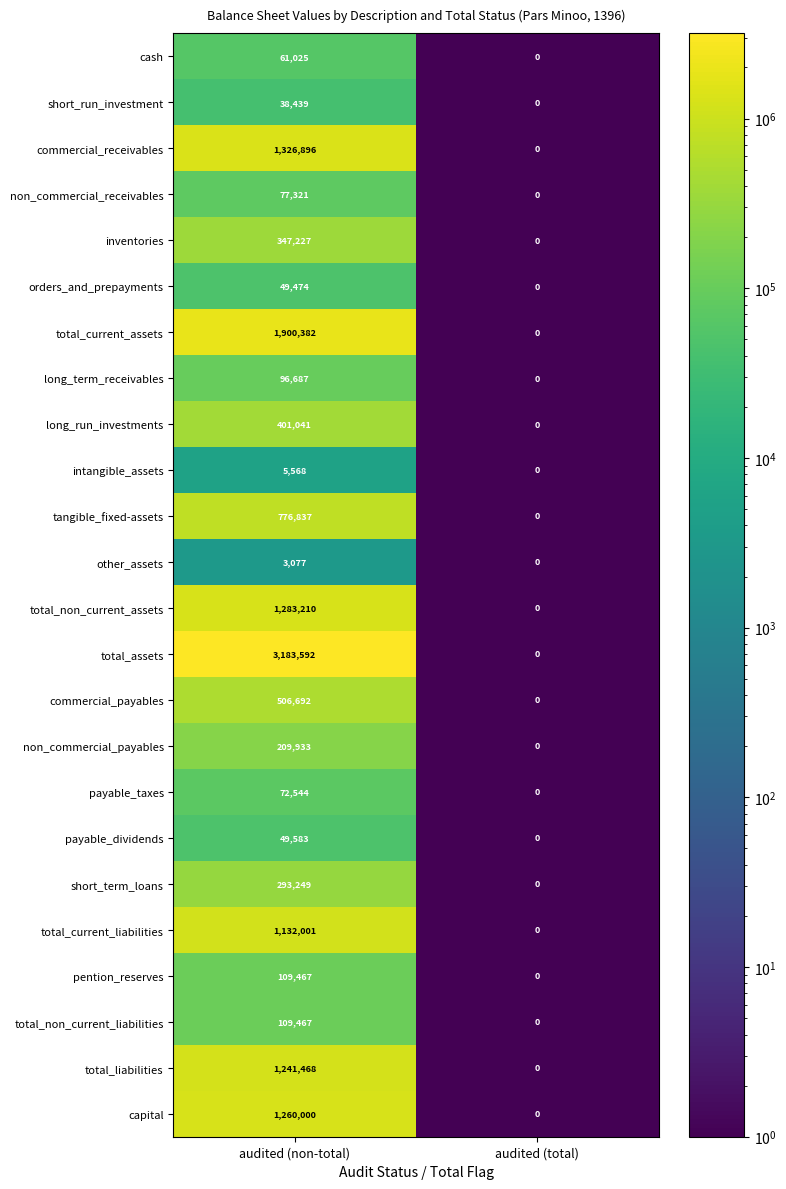

Which series has the widest spread of values?

total_assets